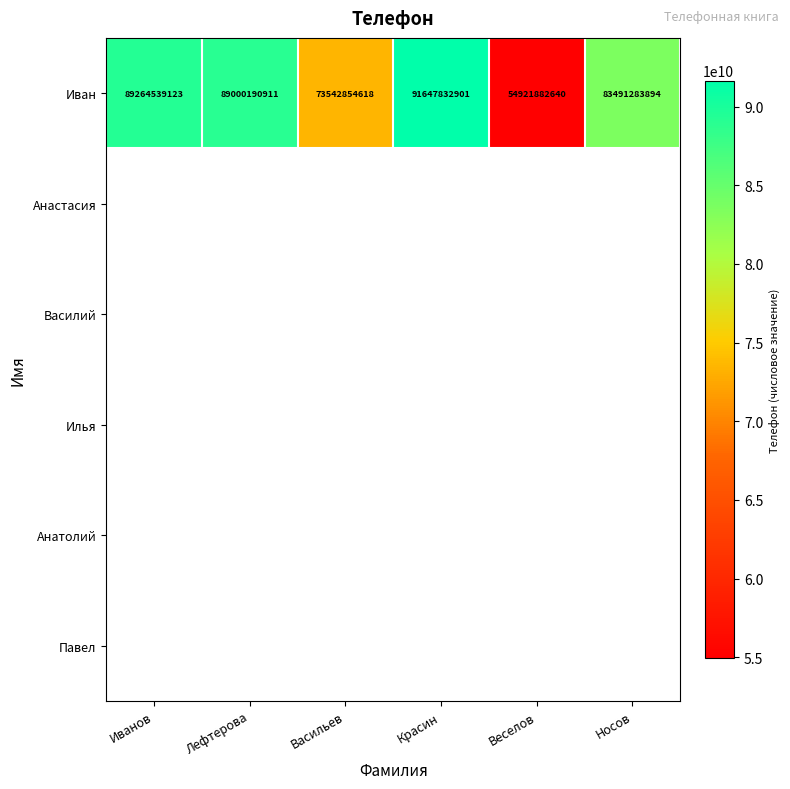

True or false: Иван has a value of 42360644152 at Васильев.

False